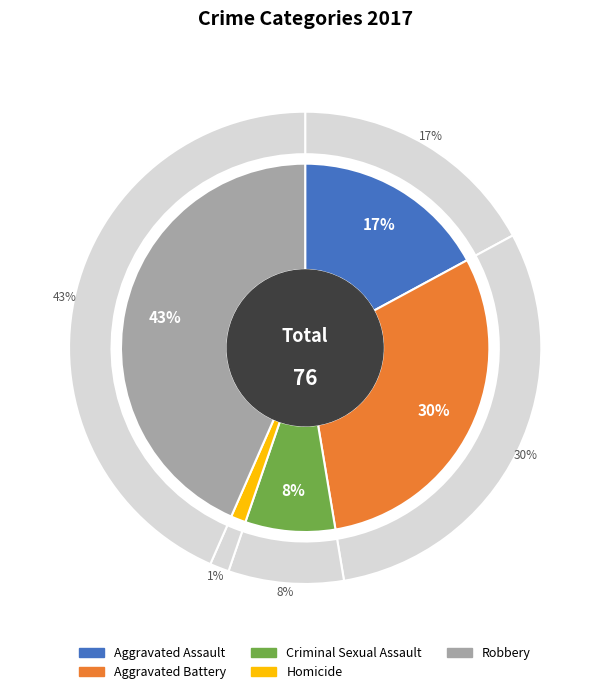

To the nearest percent, what is the difference between the Aggravated Battery and Homicide slice percentages?

29%